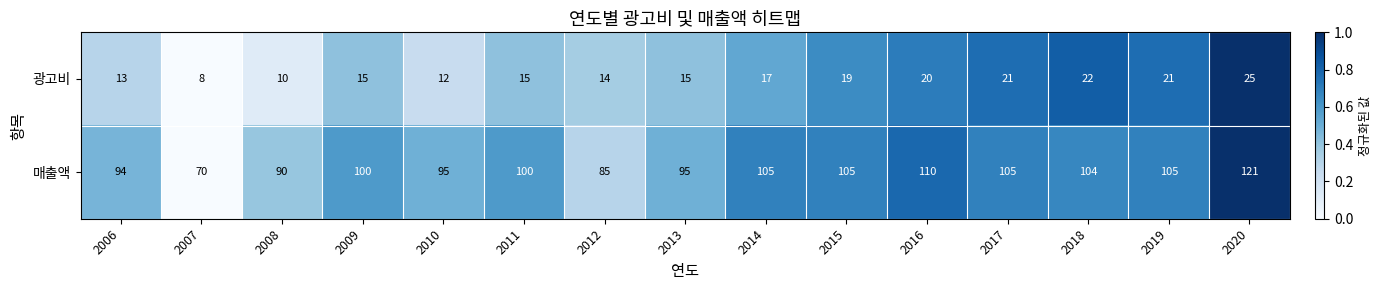

Reading left to right, extract all data points from this chart.

광고비: 13	8	10	15	12	15	14	15	17	19	20	21	22	21	25
매출액: 94	70	90	100	95	100	85	95	105	105	110	105	104	105	121